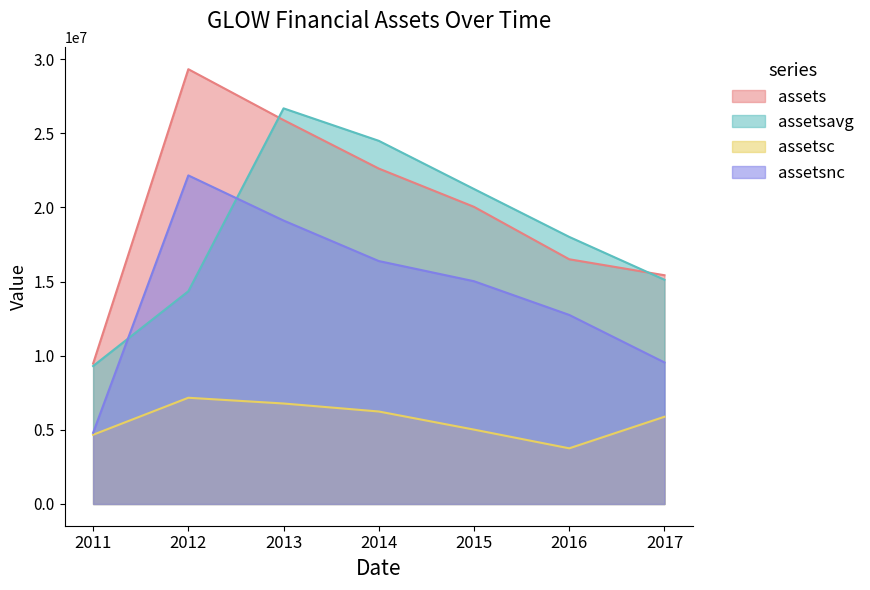

True or false: assetsc and assetsnc cross at least once.

False